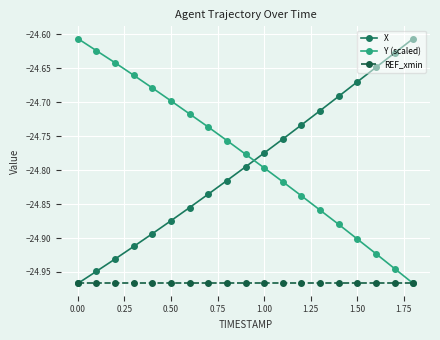

How many times do Y (scaled) and X cross each other?

1